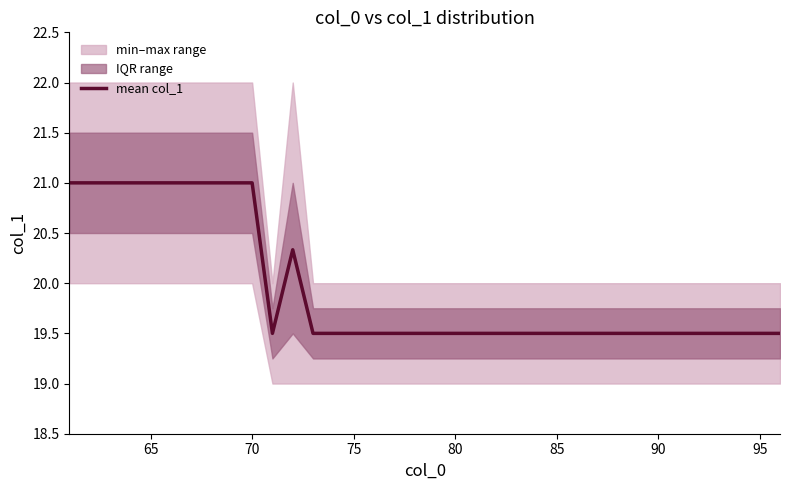

What is the difference between the maximum and minimum values?

1.5